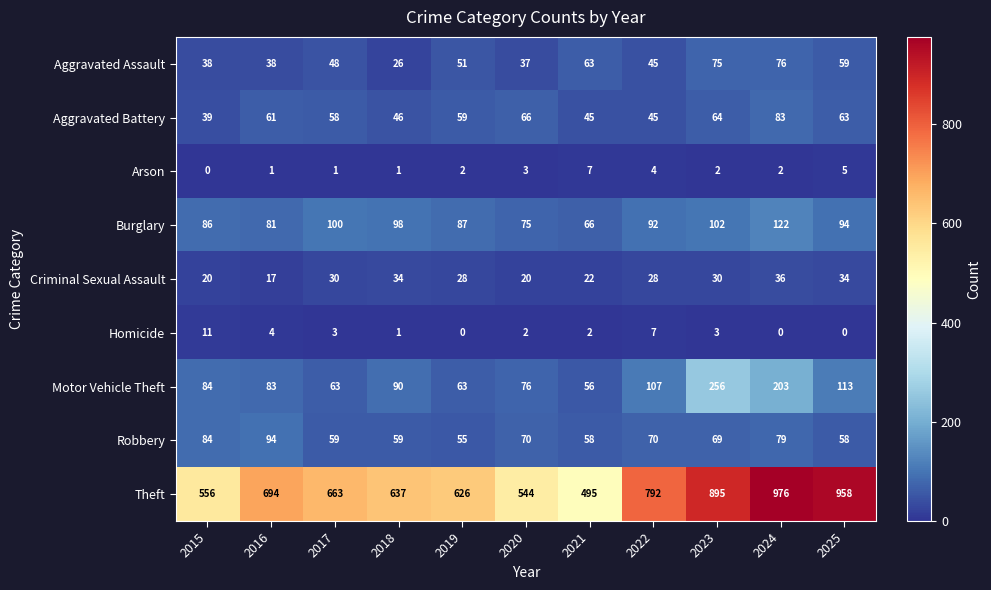

What is the difference between the maximum and second lowest values in the Homicide series?

11